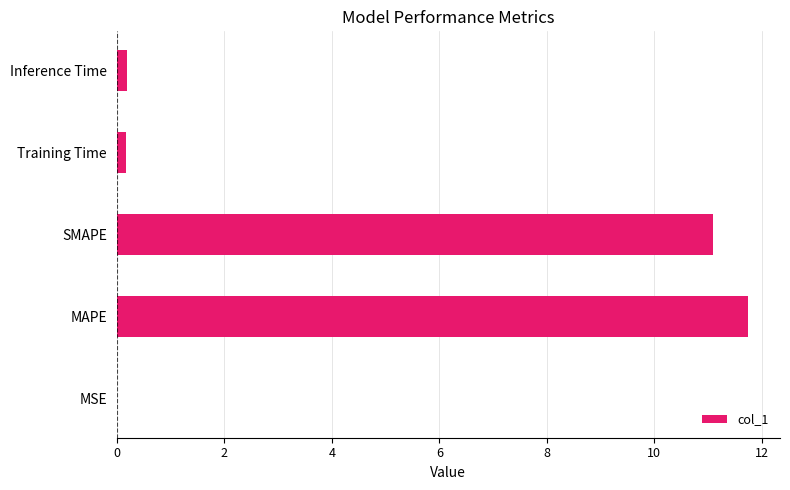

Is it true that the value at MAPE is 11.7?

True